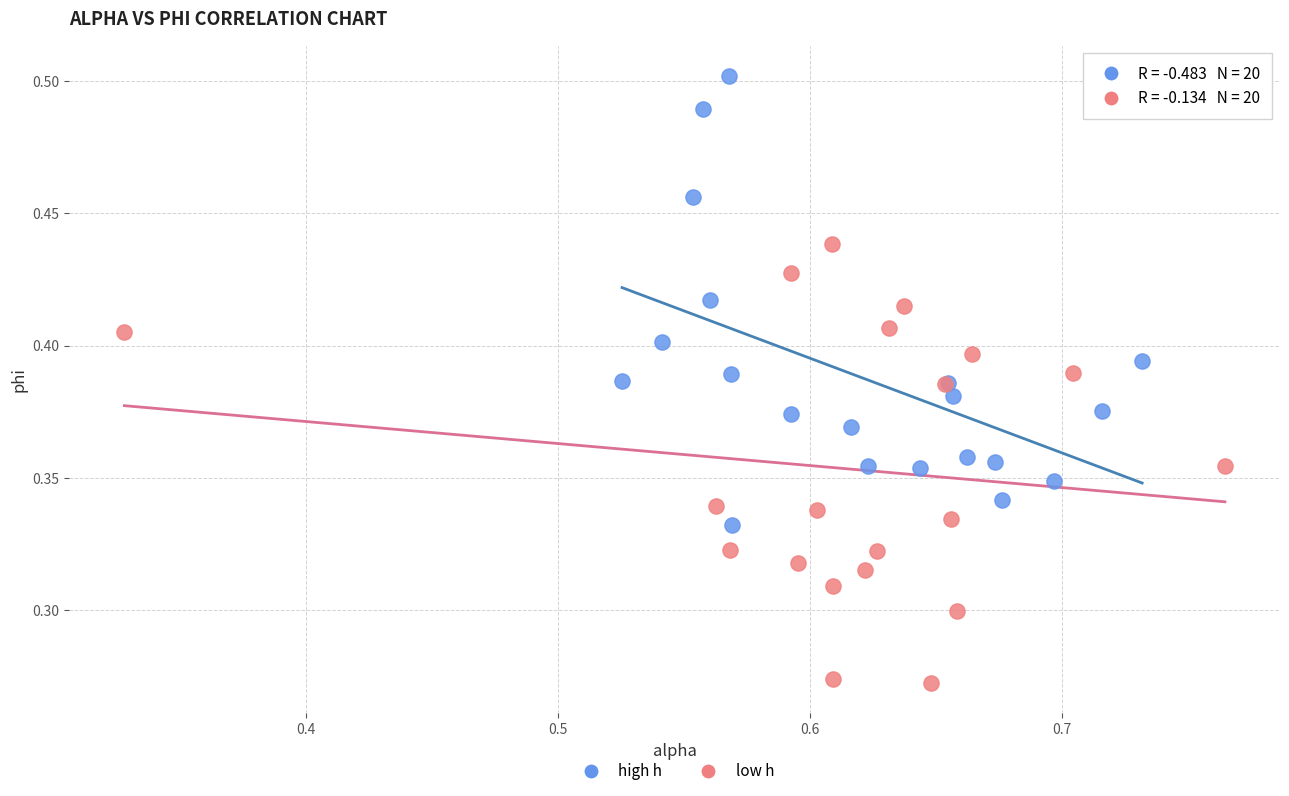

Which series contains the lowest Y value?

low h